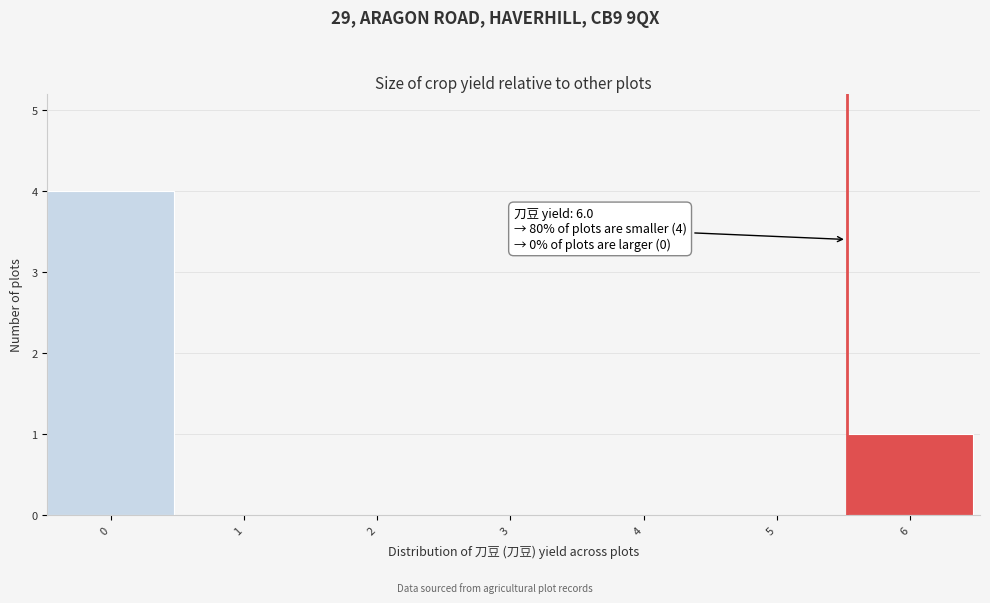

Reading left to right, transcribe all the data shown in this chart.

0=4	1=0	2=0	3=0	4=0	5=0	6=1